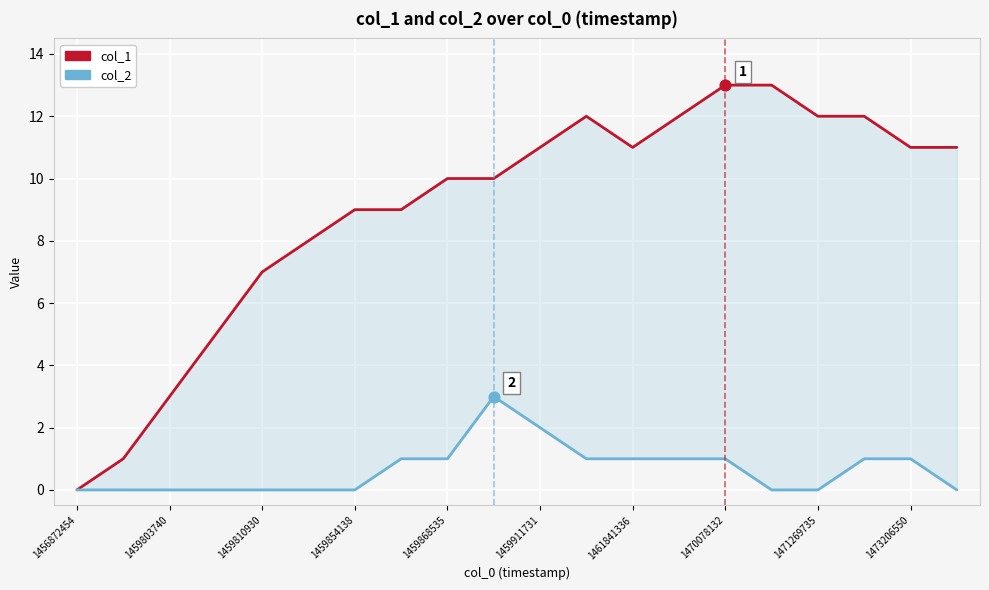

Is the value of col_1 at 16 greater than the value of col_2 at 1459854138?

Yes